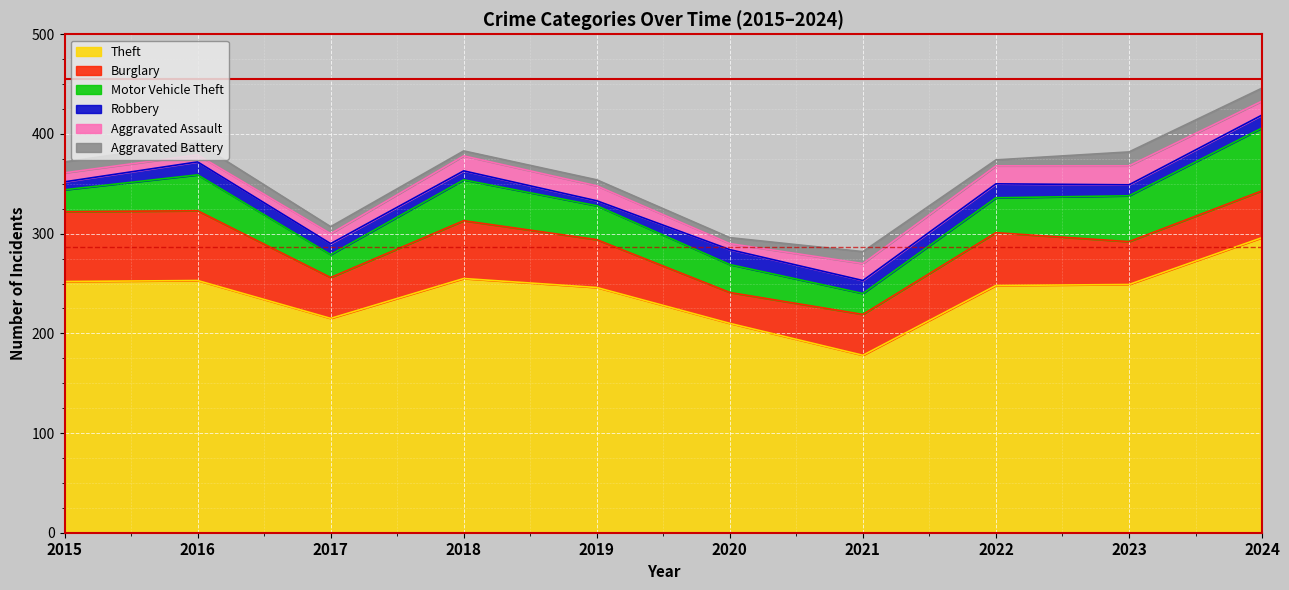

True or false: Aggravated Battery has more than 2 interior local peaks.

True